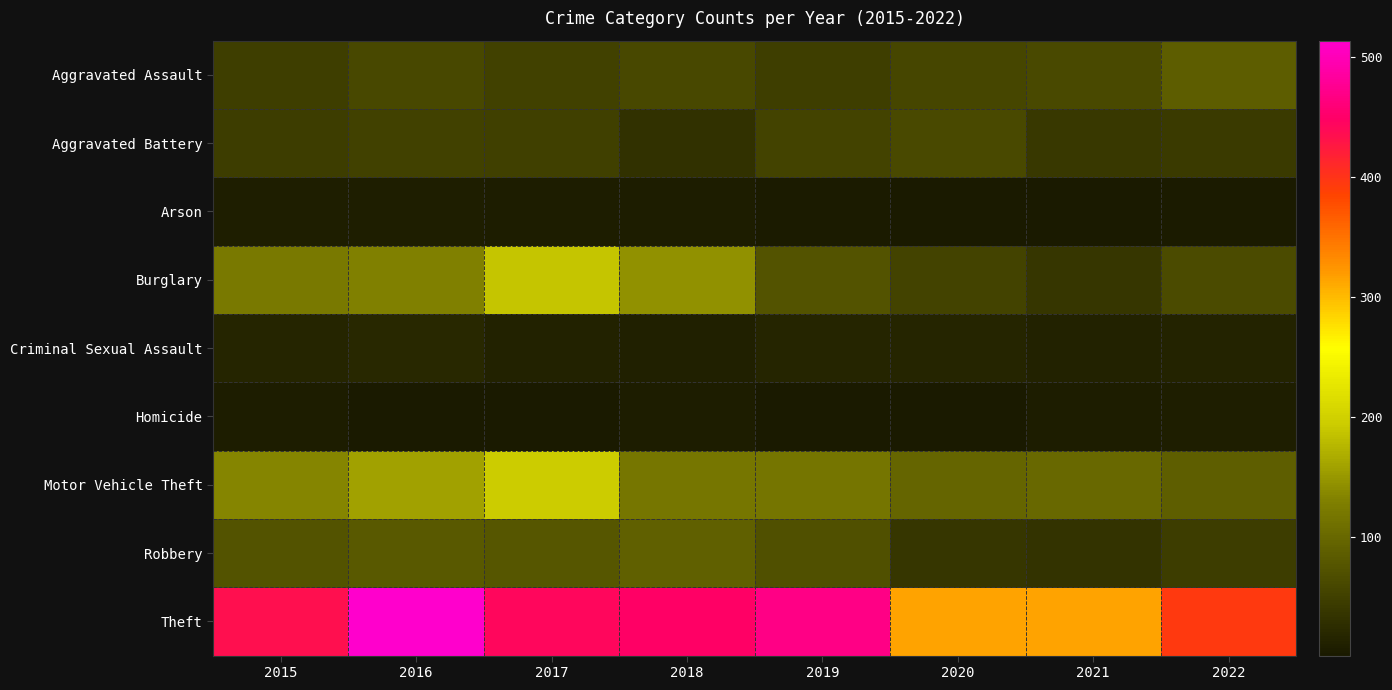

At 2018, list the series in order from smallest to largest.

Arson, Homicide, Criminal Sexual Assault, Aggravated Battery, Aggravated Assault, Robbery, Motor Vehicle Theft, Burglary, Theft